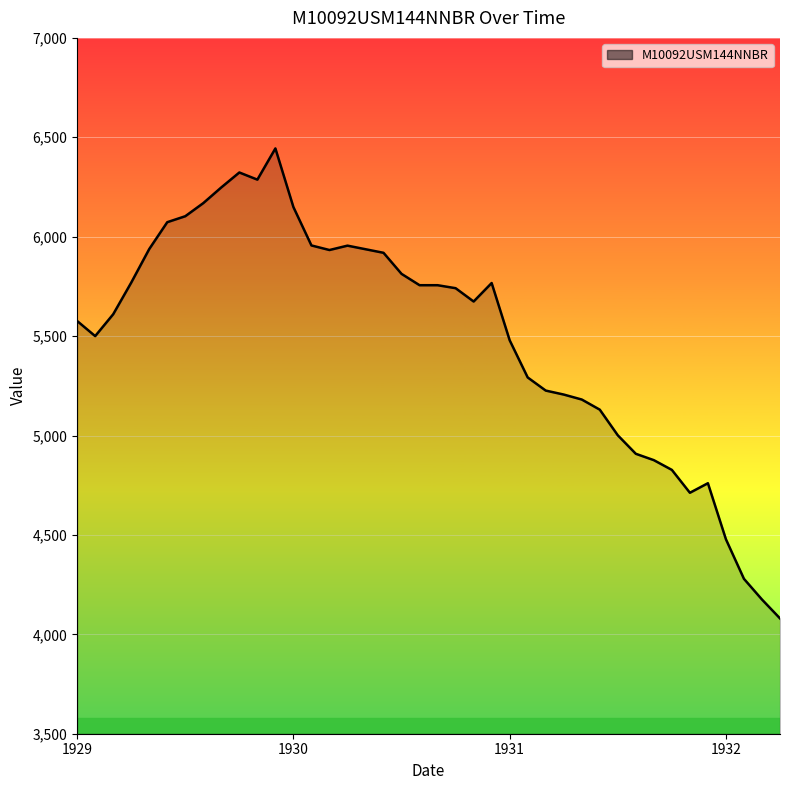

True or false: the data has more than 1 interior local peaks.

True